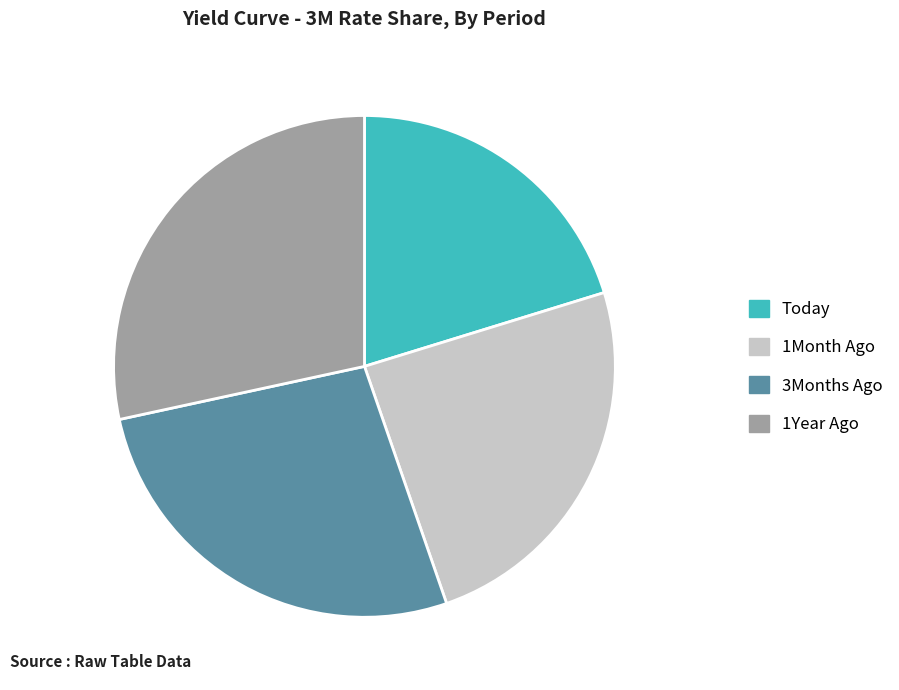

The Today slice represents 11% of the pie. True or false?

False